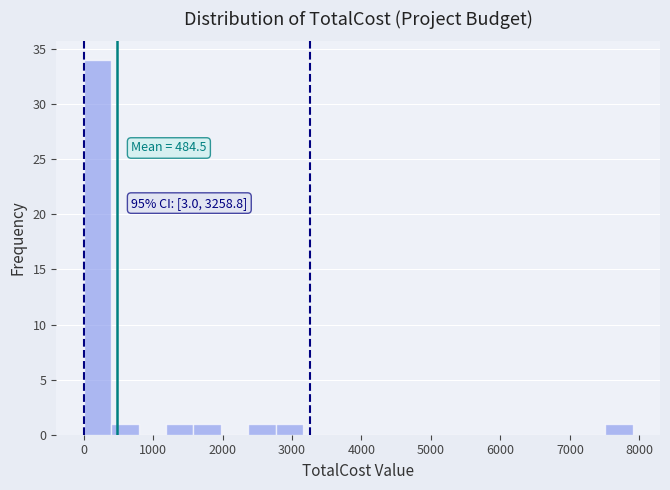

Around what value on the x-axis is the tallest bar? Give the approximate position of its centre, as read against the axis.

200